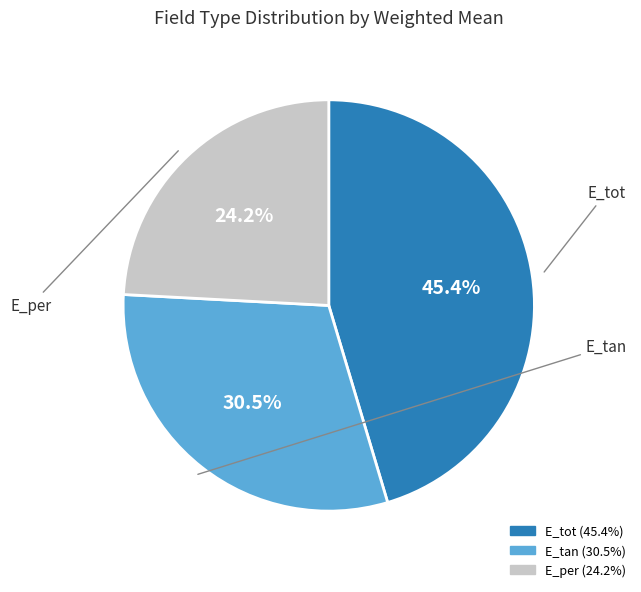

Is there any slice that represents more than half of the pie?

No